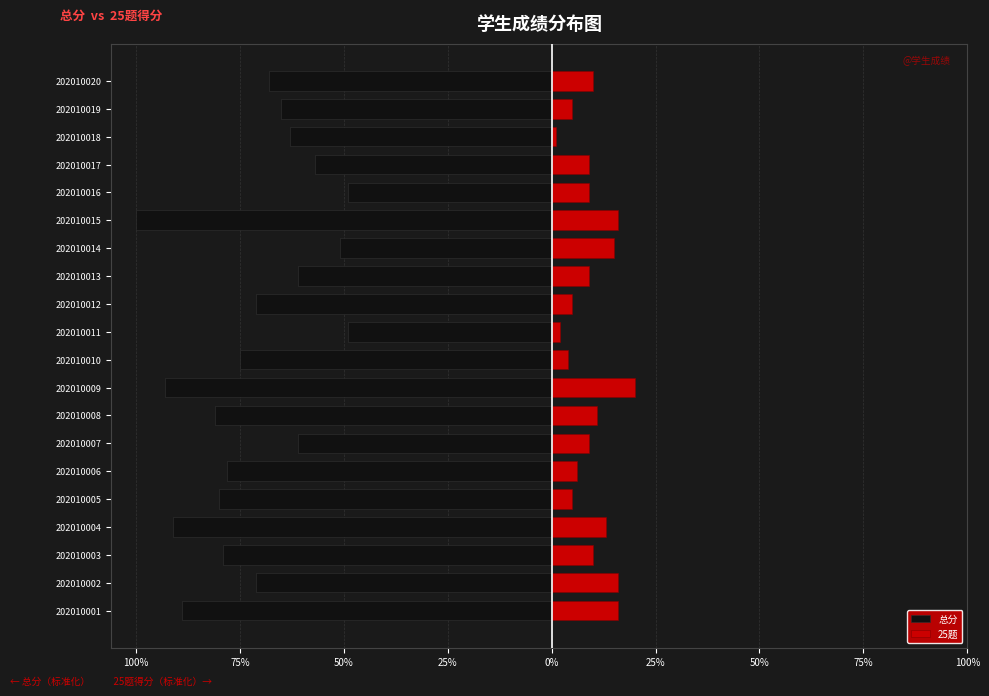

What is the maximum value shown in the chart?

0.2